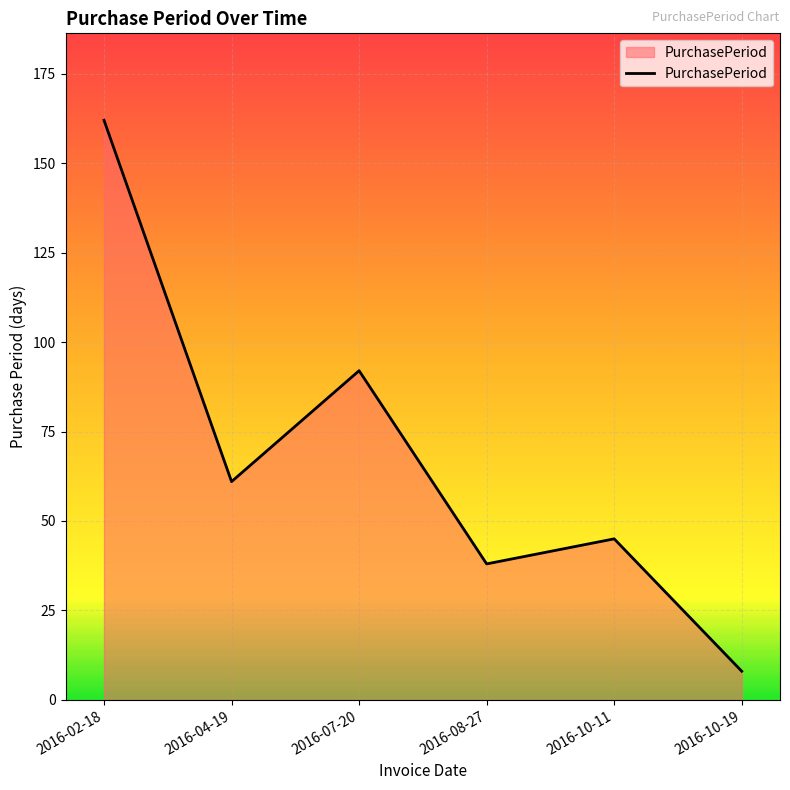

What is the minimum value shown in the chart?

8